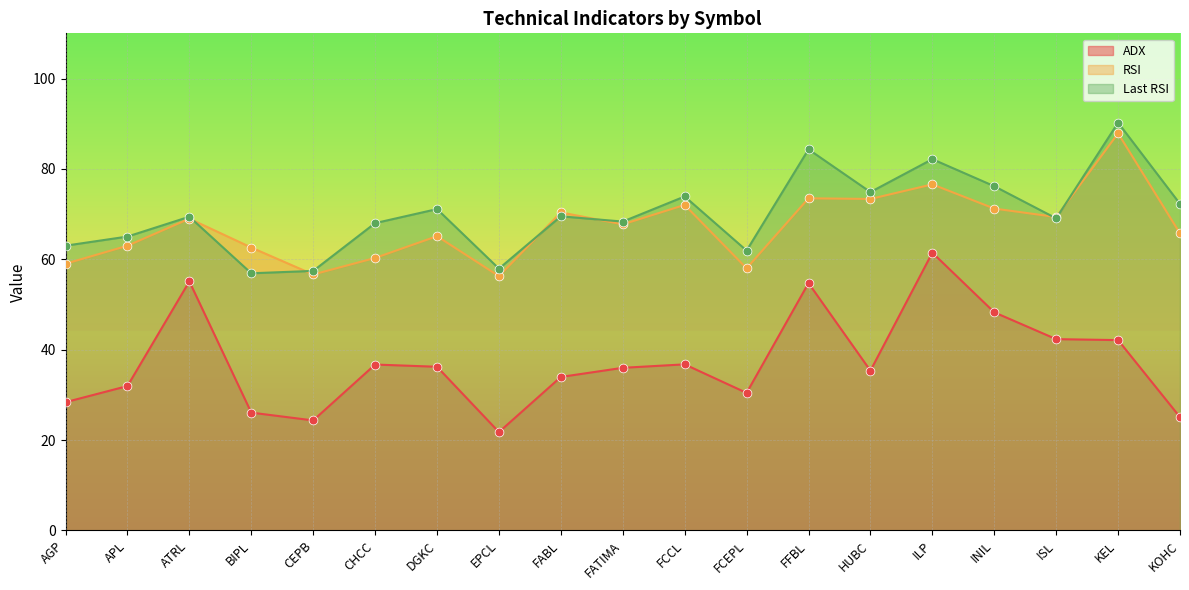

What are all the series names shown in the legend?

ADX, RSI, Last RSI